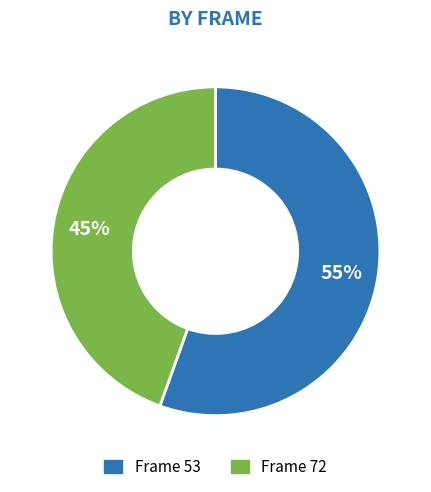

Is there a majority slice in this chart?

Yes